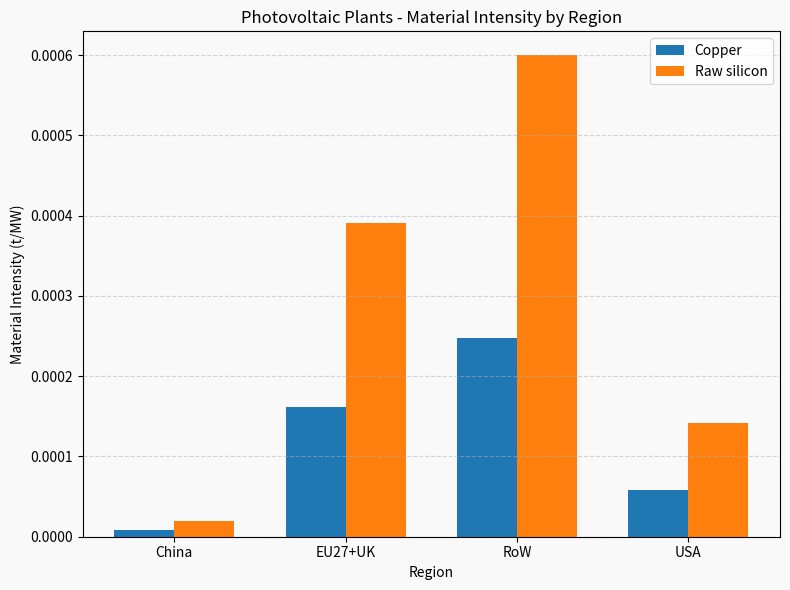

At RoW, list the series in order from smallest to largest.

Copper, Raw silicon